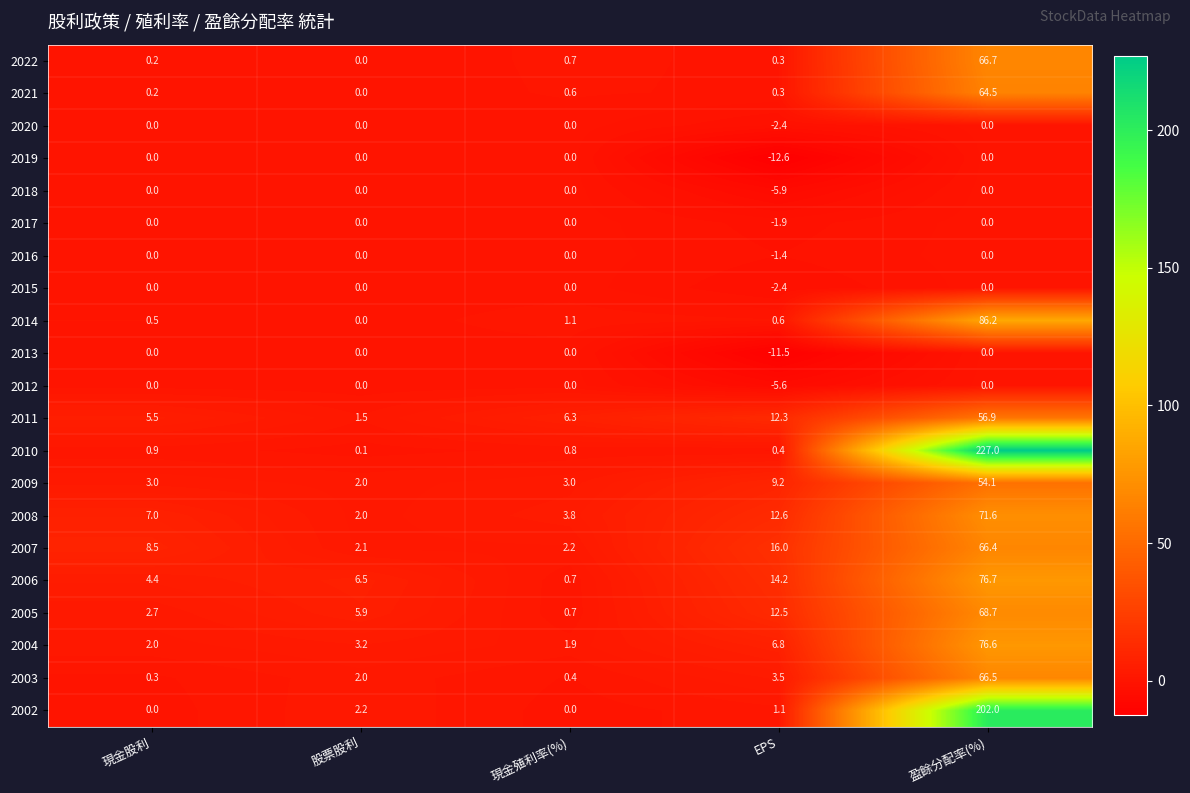

Which series has the widest spread of values?

2010